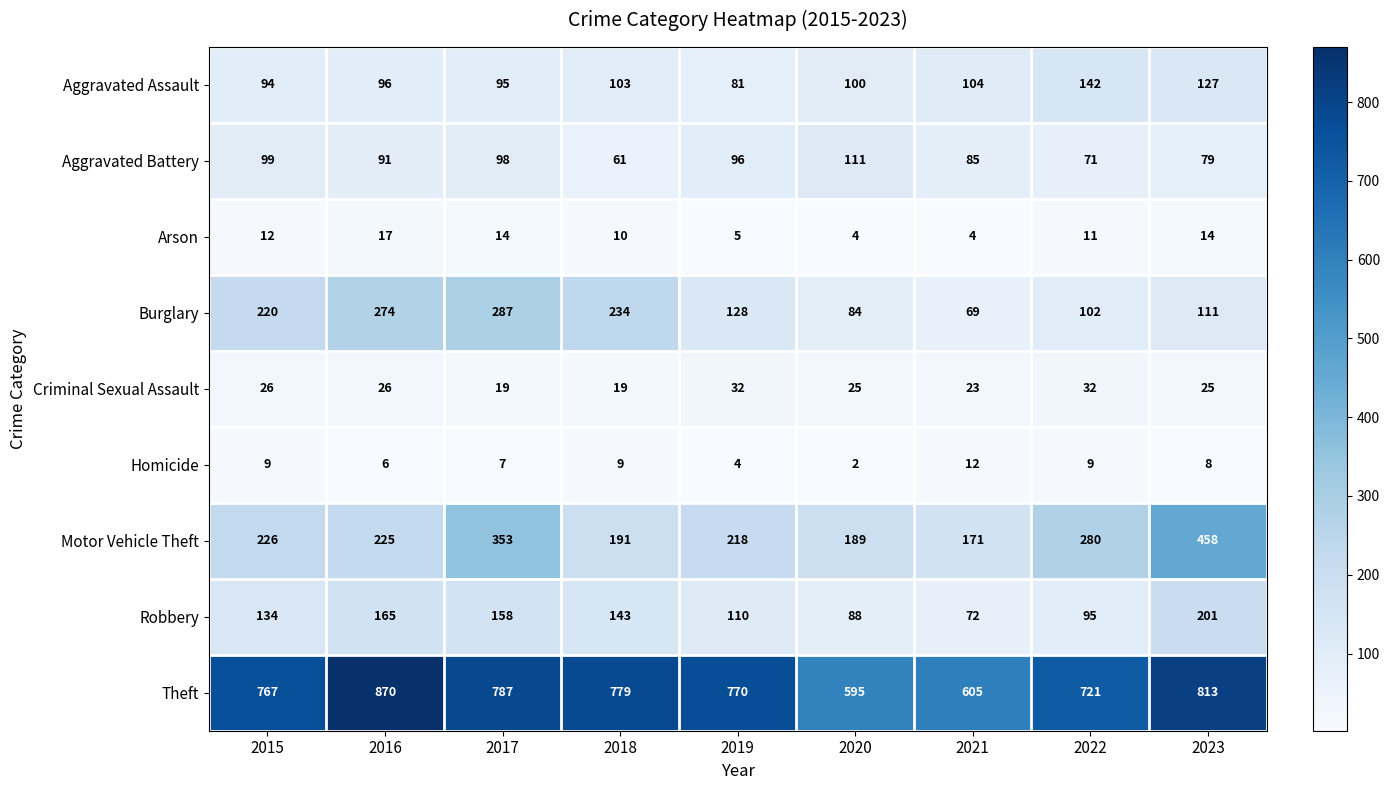

The value of Burglary at 2019 is 70. True or false?

False